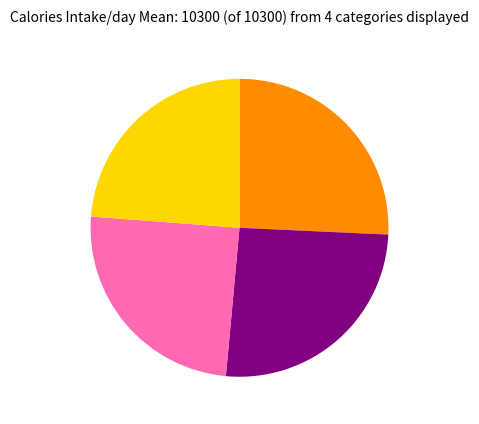

Is there a majority slice in this chart?

No